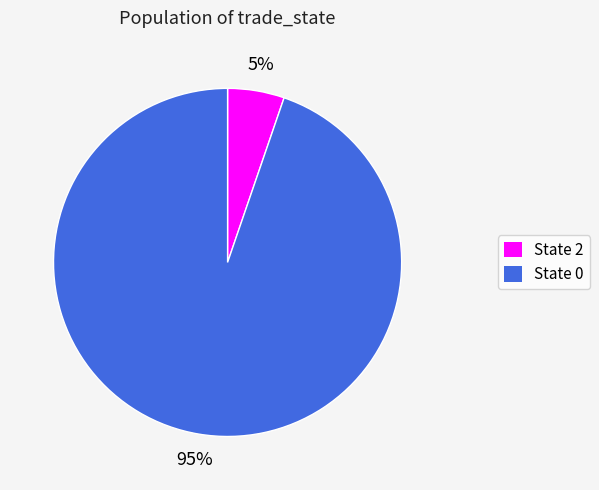

What is the largest slice in the pie chart?

State 0